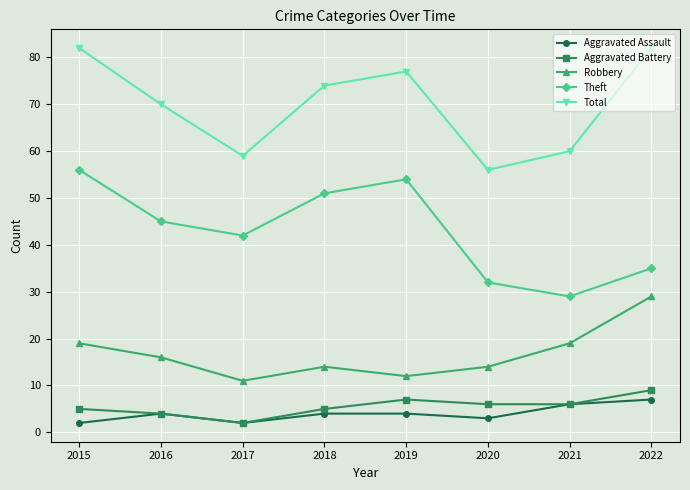

The Aggravated Assault series shows 3 at 2020. True or false?

True